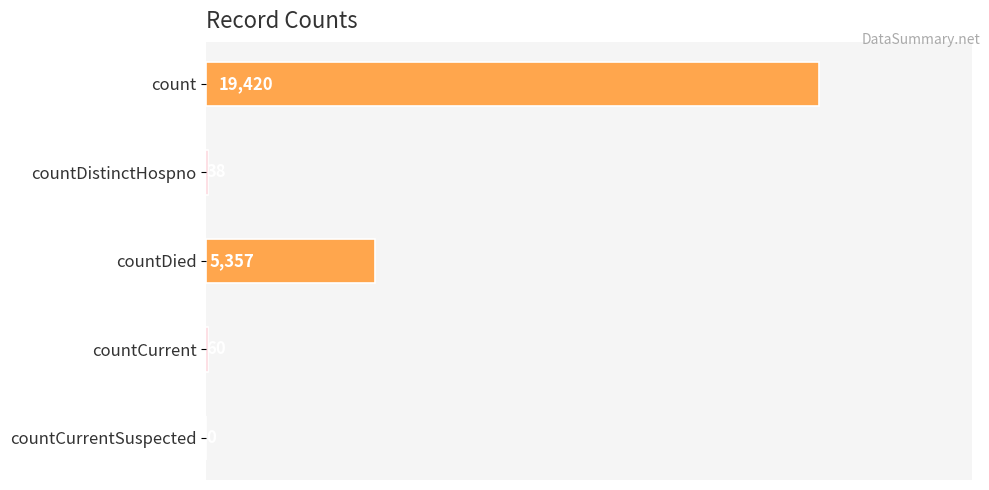

What is the average value?

4975